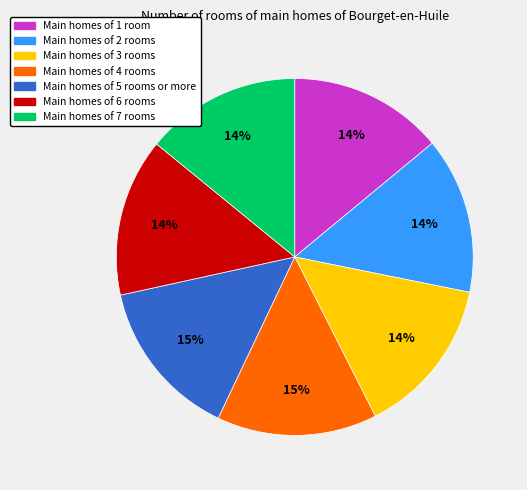

To the nearest percent, what is the average slice percentage?

14%